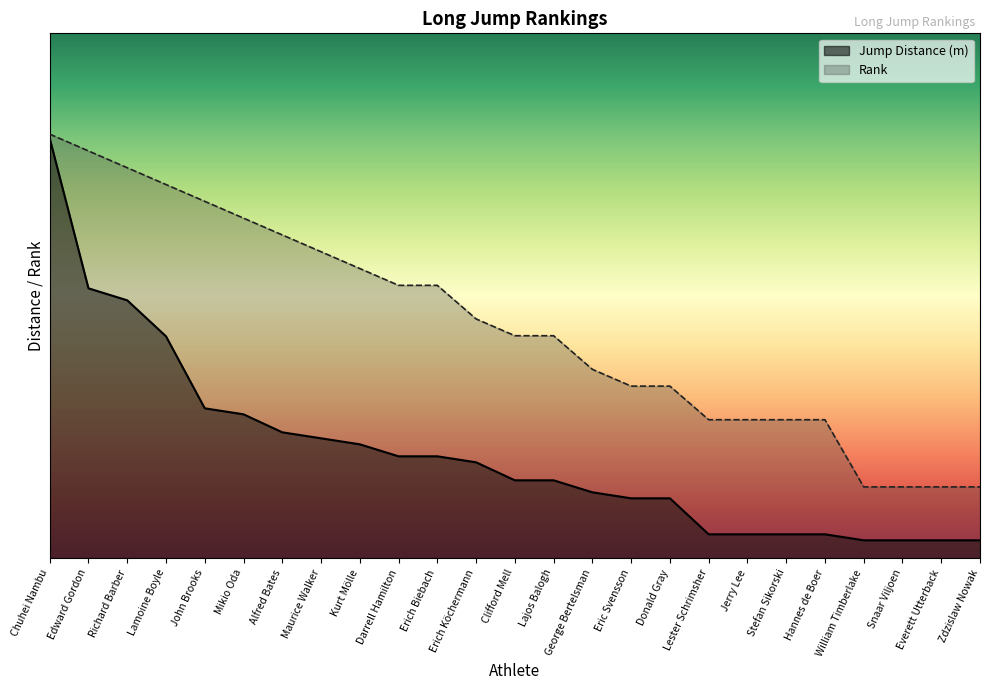

Which category has the lowest value in the Rank series?

William Timberlake